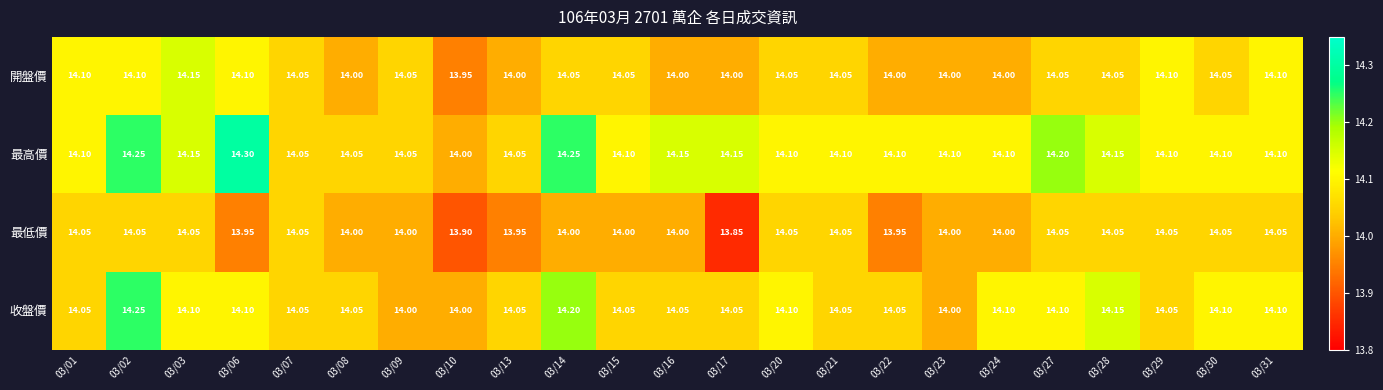

Is the value of 收盤價 at 03/22 greater than the value of 最高價 at 03/23?

No